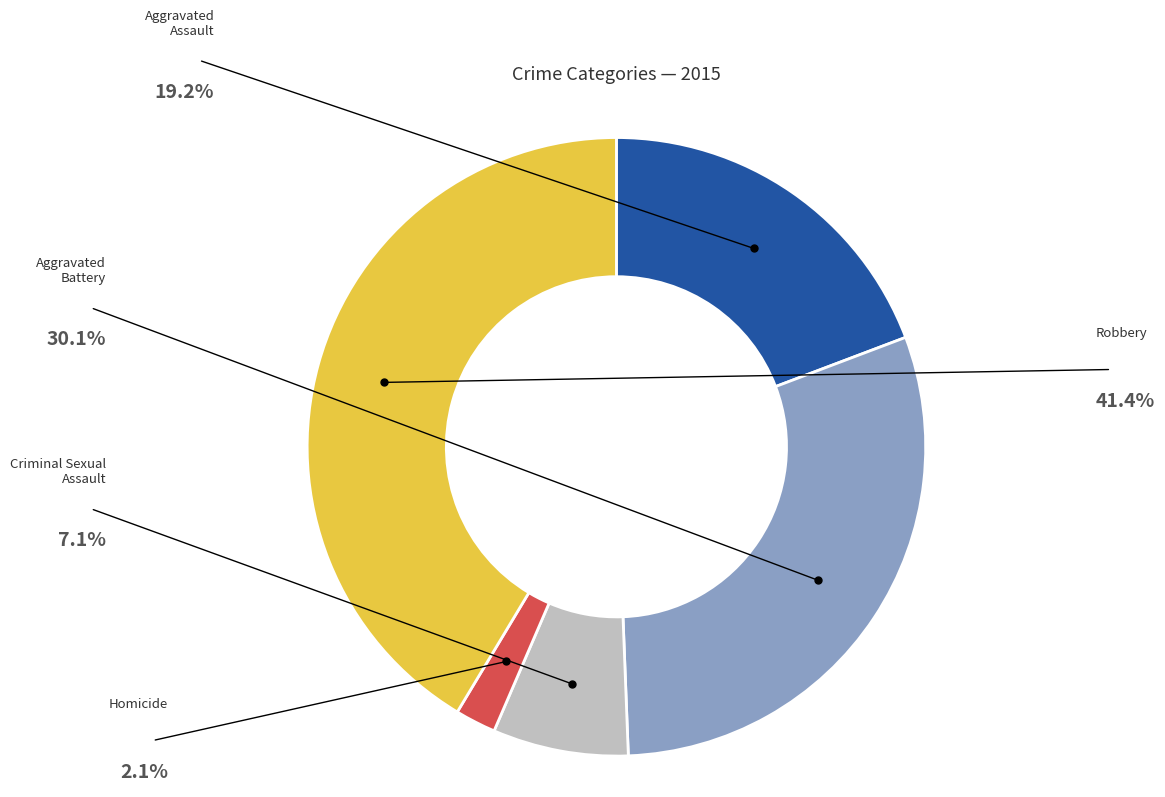

Does Aggravated Battery represent more than half of the total?

No